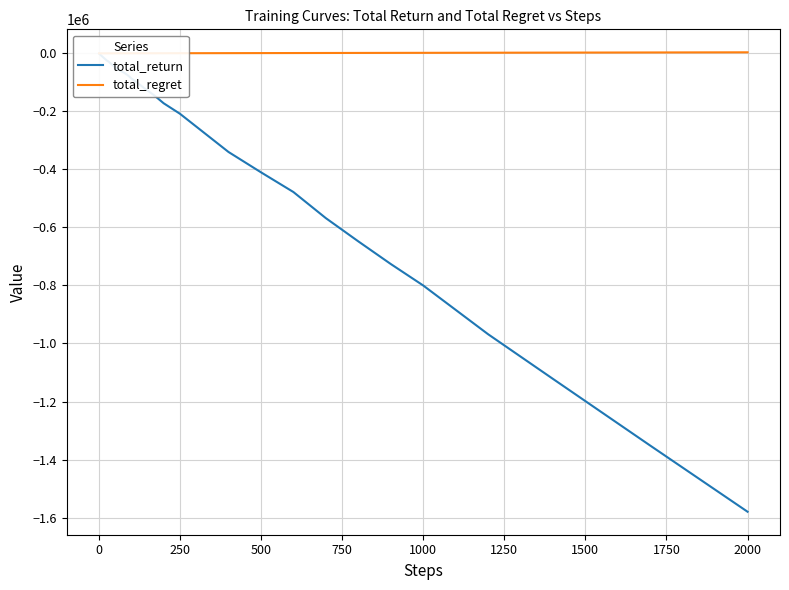

True or false: total_regret and total_return cross at least once.

False